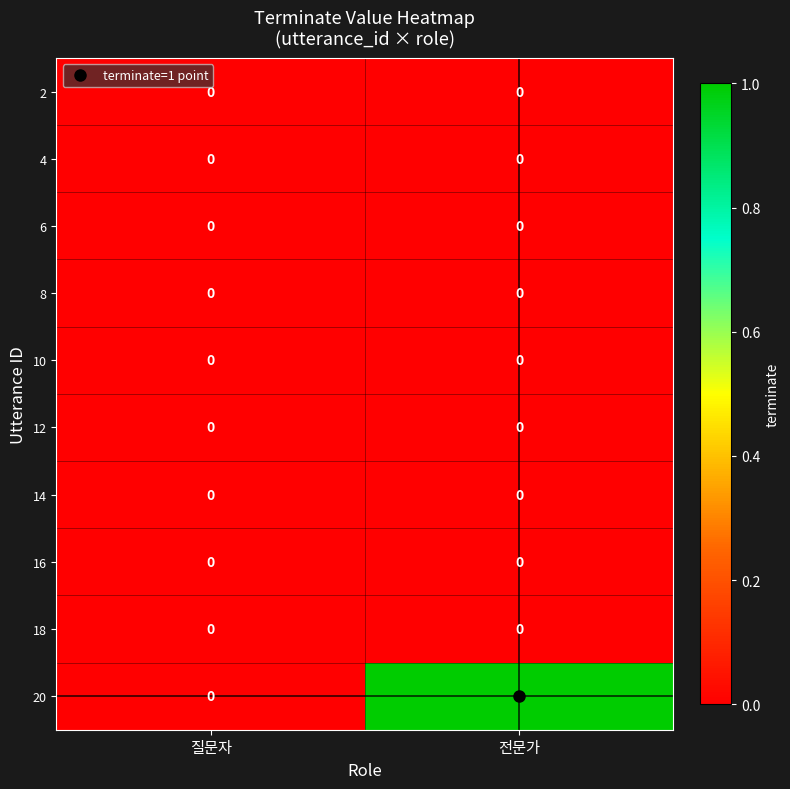

List the labels in order of 20 value, smallest first.

질문자, 전문가